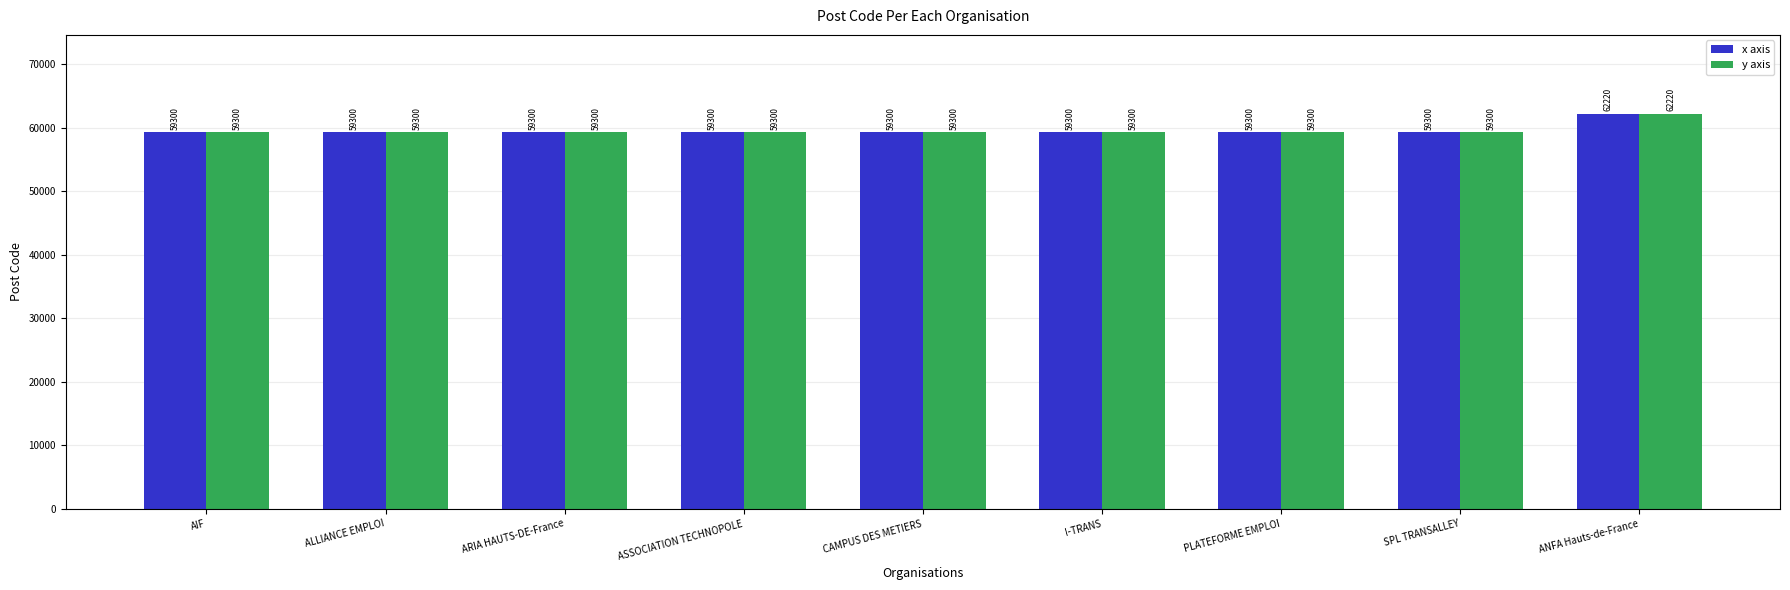

The value of x axis at SPL TRANSALLEY is 29854. True or false?

False